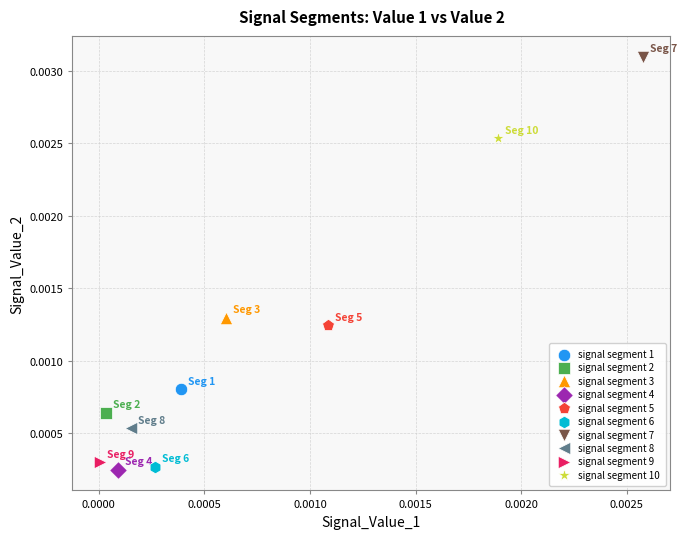

What are all the series names shown in the legend?

signal segment 1, signal segment 2, signal segment 3, signal segment 4, signal segment 5, signal segment 6, signal segment 7, signal segment 8, signal segment 9, signal segment 10